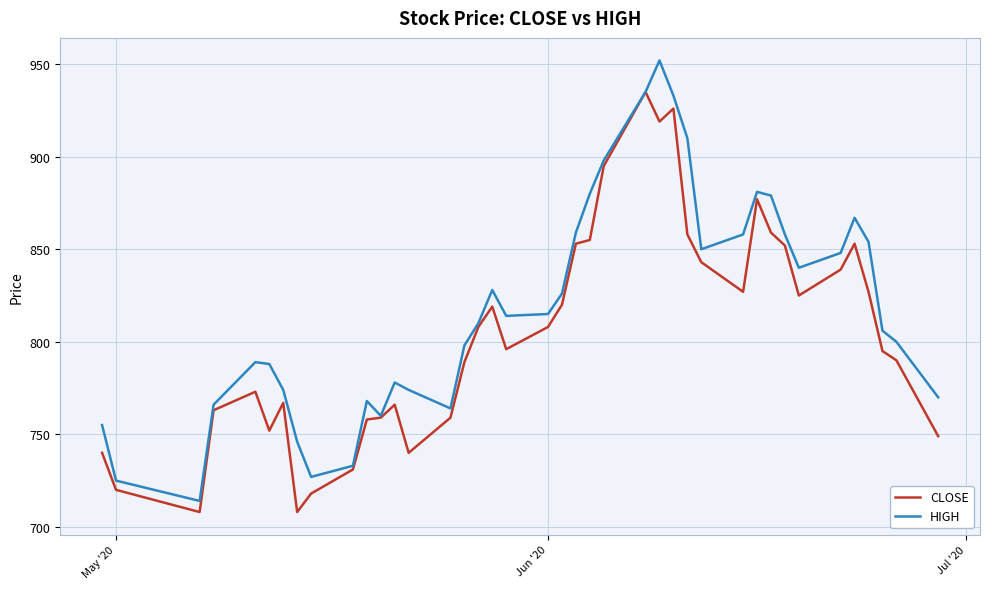

List the series in order of their overall mean, lowest first.

CLOSE, HIGH